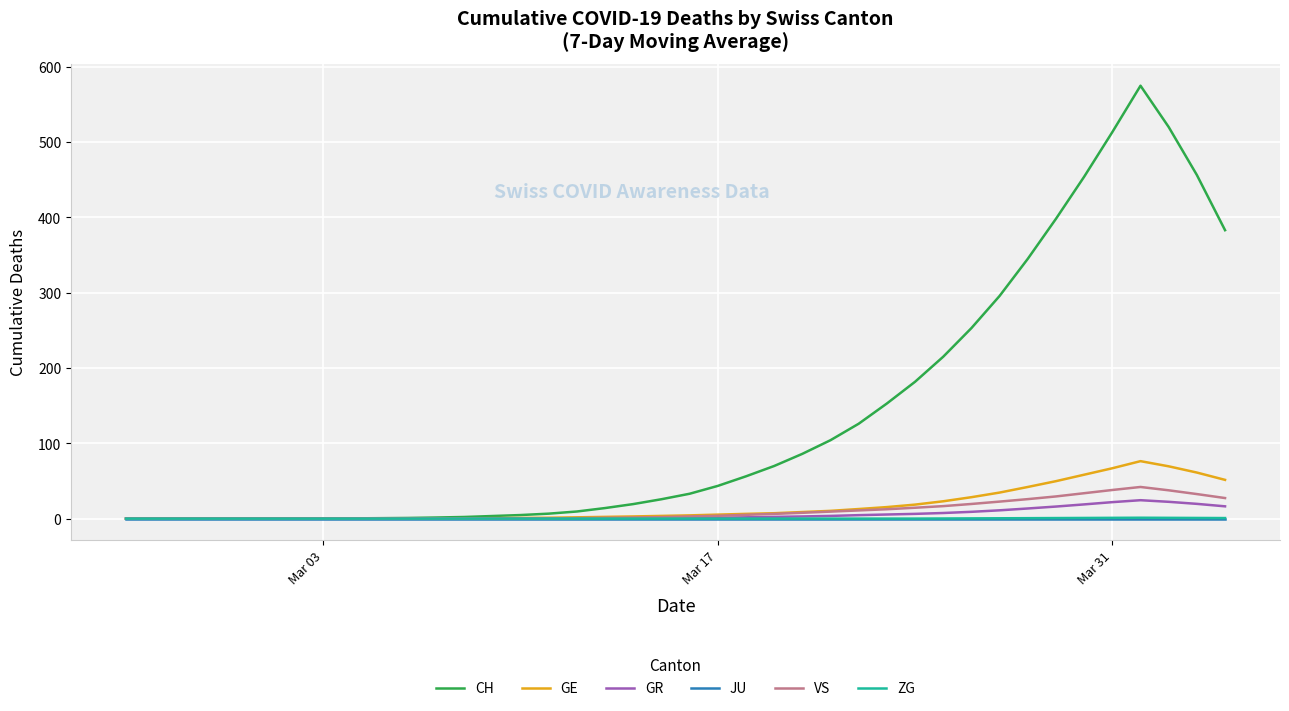

What is the maximum value for GR?

24.4